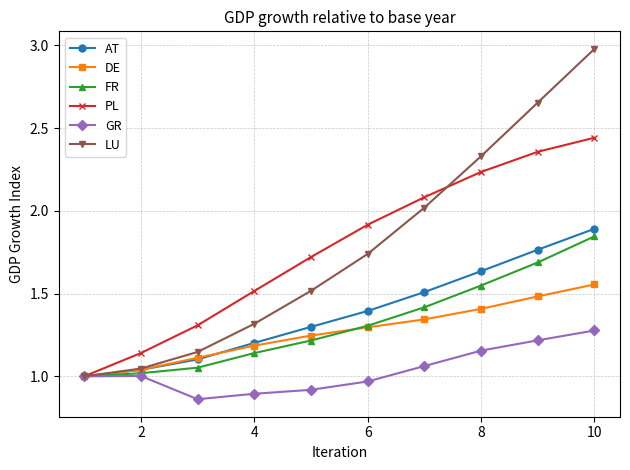

True or false: DE has more than 0 points higher than both neighbors.

False